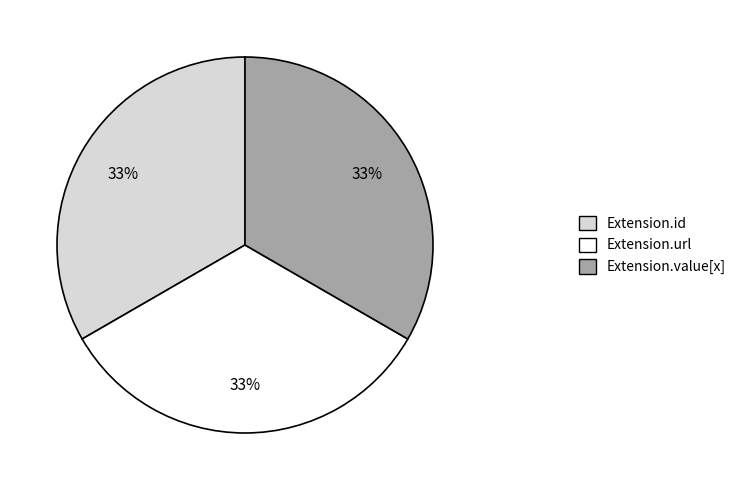

Does any single category account for the majority?

No